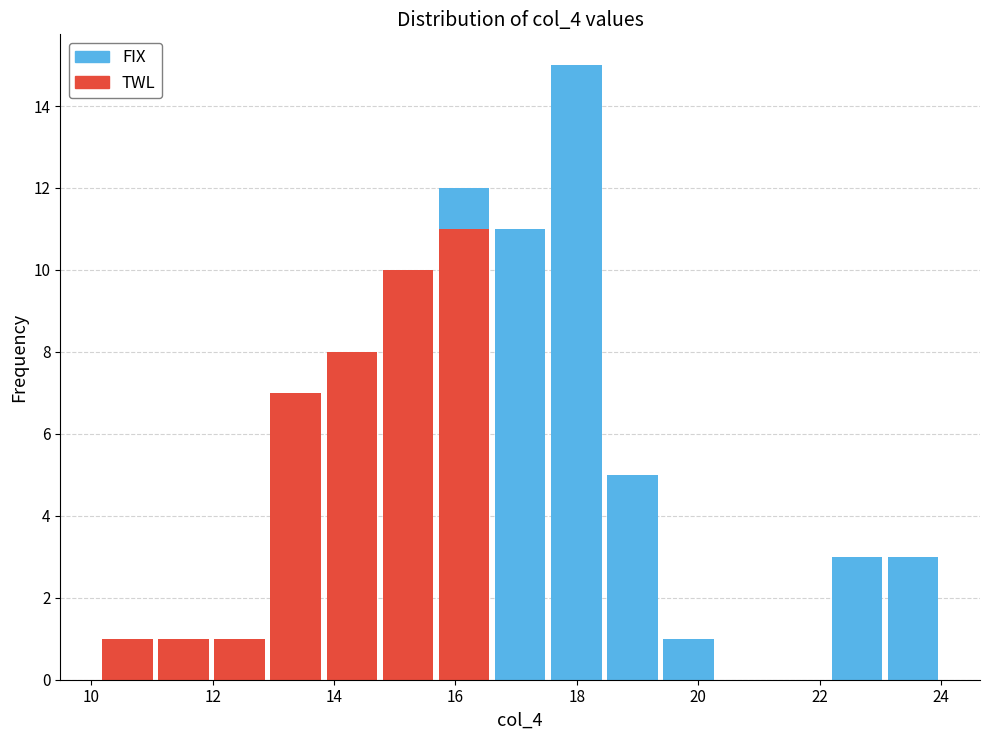

Reading left to right, list every stacked bar in this chart as the range it spans on the x-axis followed by its total height. Neither the bar edges nor the heights are printed on the chart, so give them approximately, as read against the axes.

10.2 to 11.0: 1
11.0 to 12.0: 1
12.0 to 13.0: 1
13.0 to 13.8: 7
13.8 to 14.8: 8
14.8 to 15.6: 10
15.6 to 16.6: 12
16.6 to 17.6: 11
17.6 to 18.4: 15
18.4 to 19.4: 5
19.4 to 20.4: 1
20.4 to 21.2: 0
21.2 to 22.2: 0
22.2 to 23.0: 3
23.0 to 24.0: 3